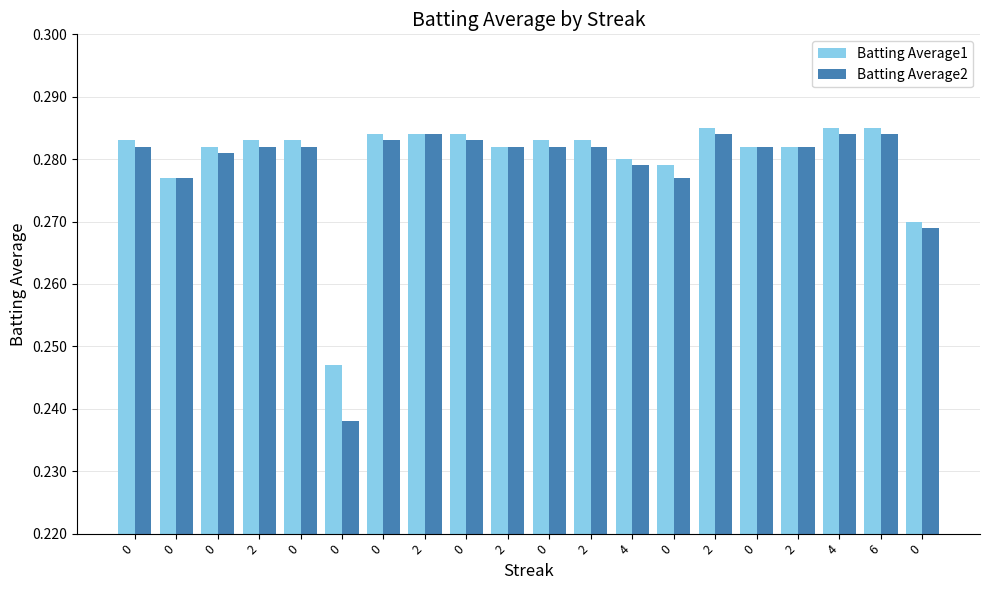

Which series changed the most between 0 and 0?

Batting Average1